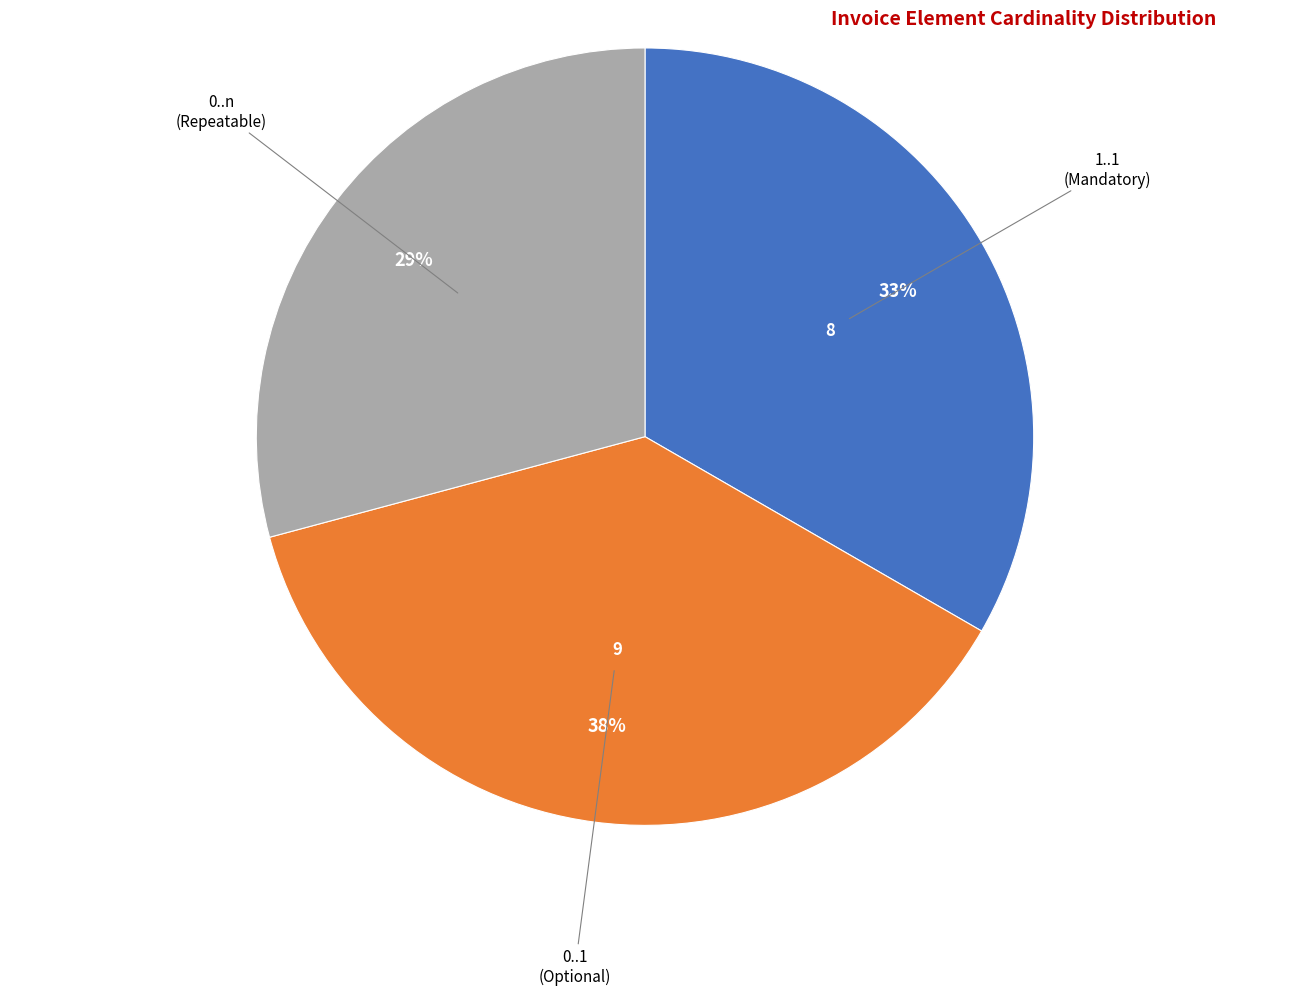

What percentage is the 0..1 slice, to the nearest percent?

37%